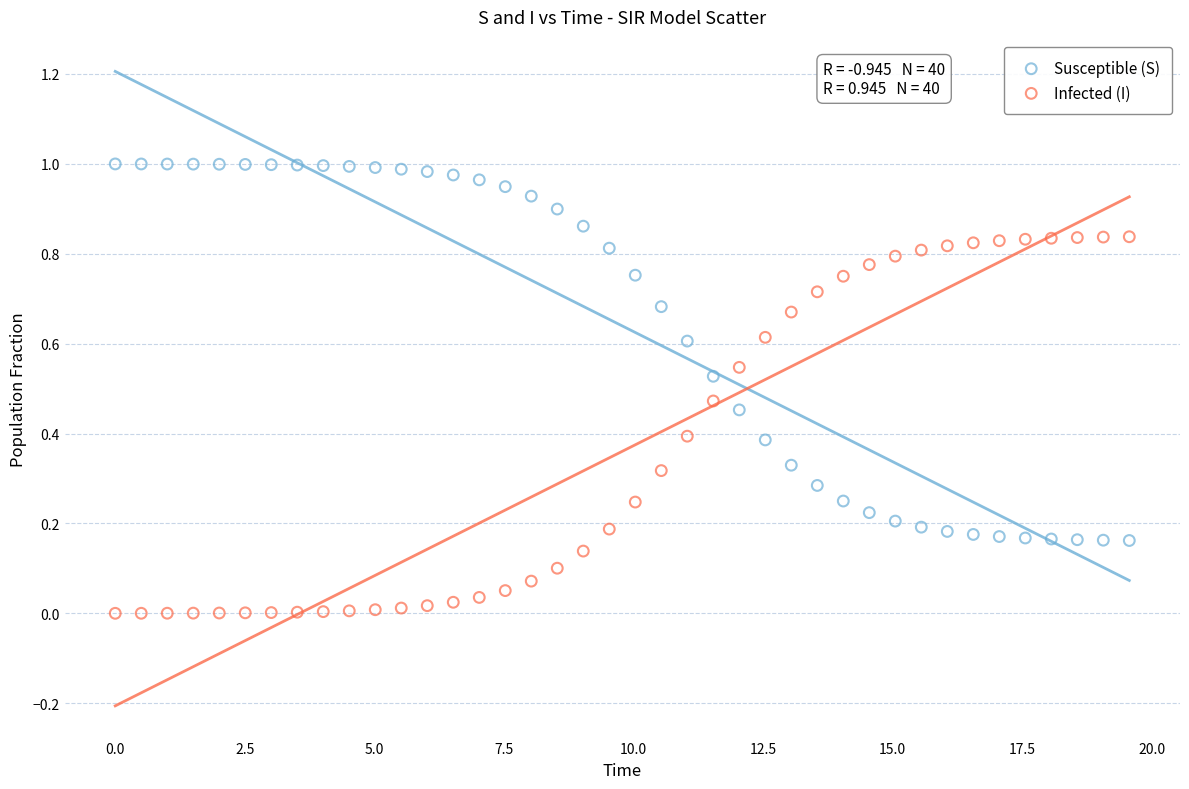

What are all the series names shown in the legend?

Susceptible (S), Infected (I)